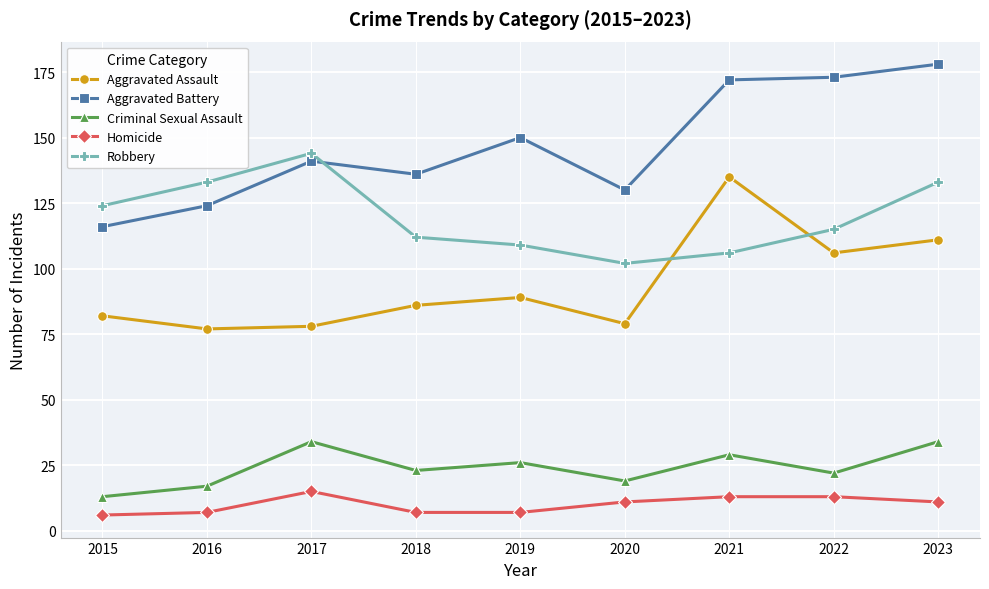

At how many categories does at least one series exceed 106?

9